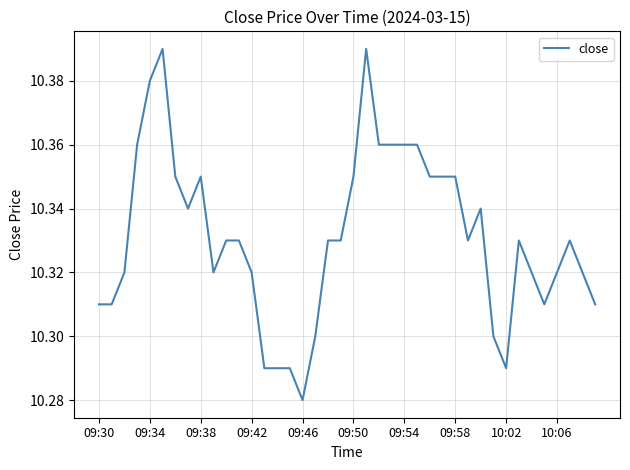

True or false: the data has more than 2 interior local peaks.

True